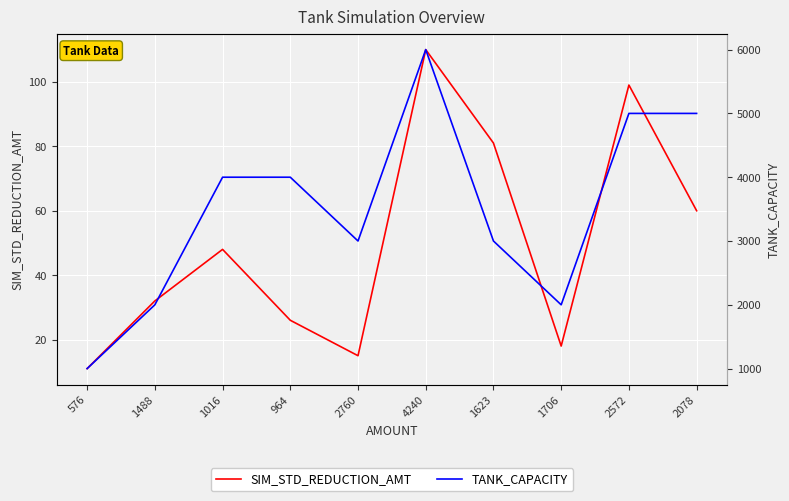

How many distinct data groups are displayed?

2